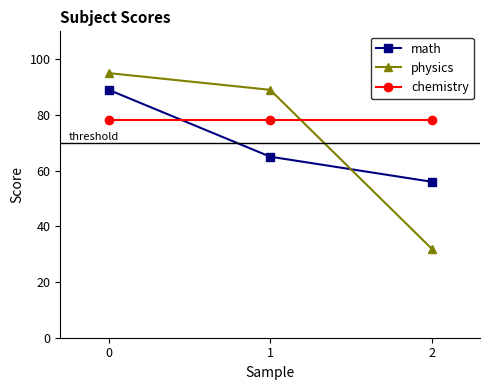

Count the number of categories in the chart.

3